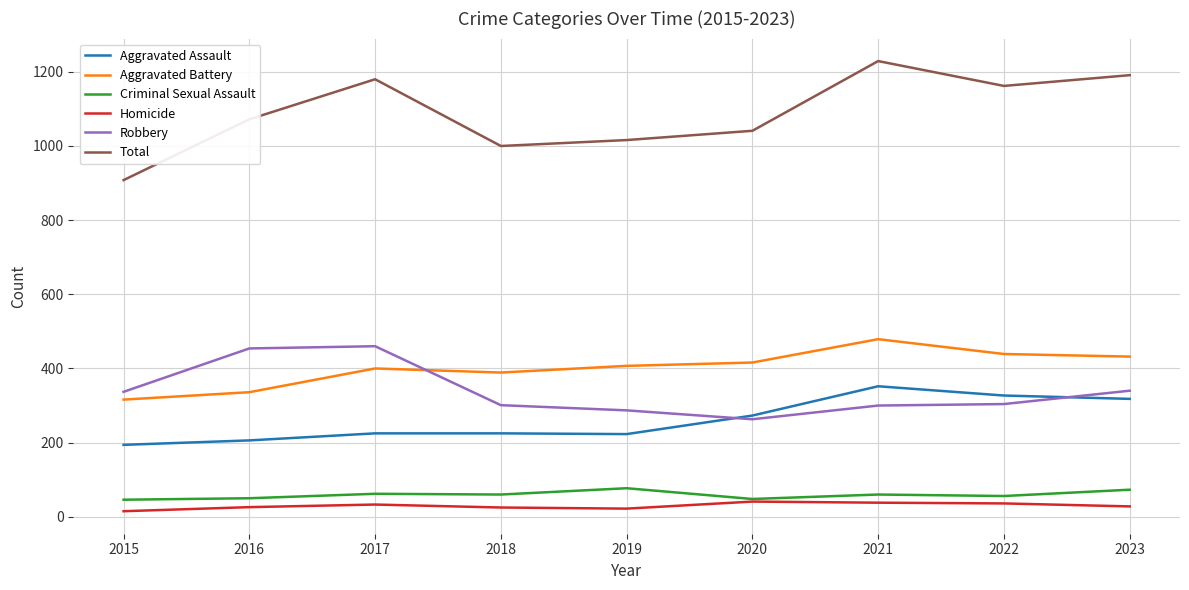

True or false: Homicide and Aggravated Battery intersect in this chart.

False